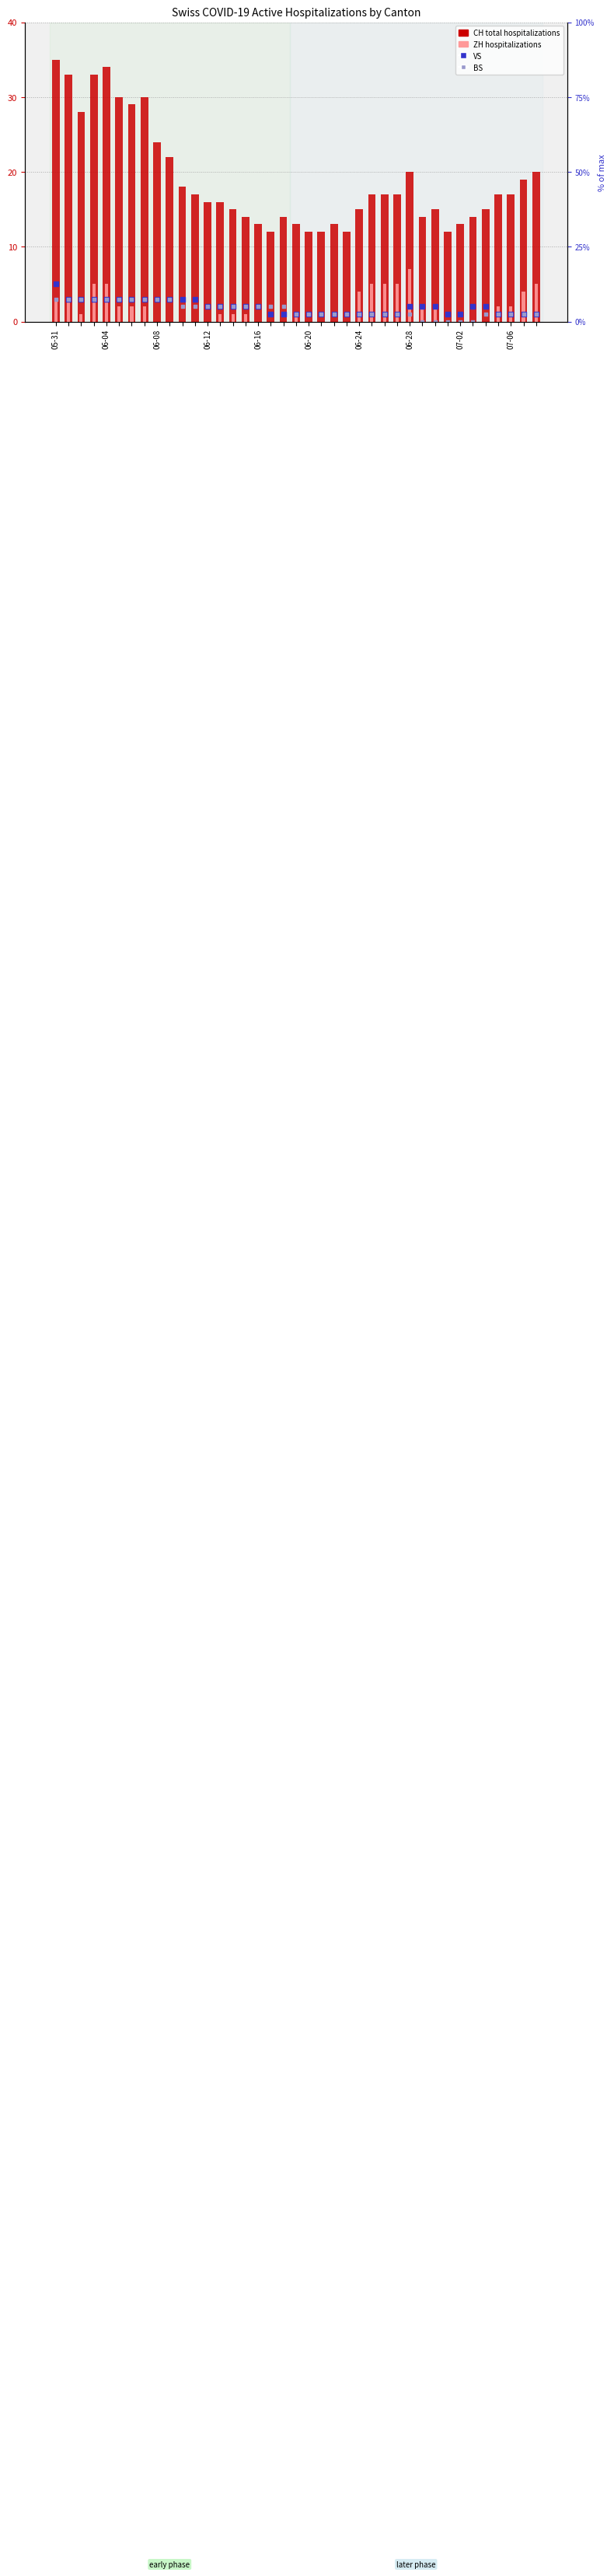

Is the value of VS at 07-06 greater than the value of BS at 28?

Yes